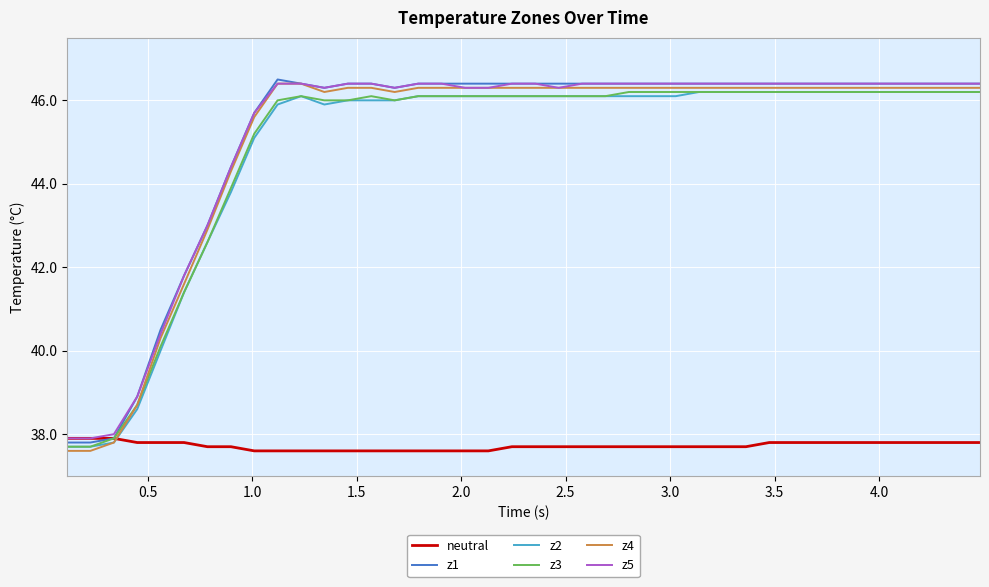

What is the maximum value for z2?

46.2